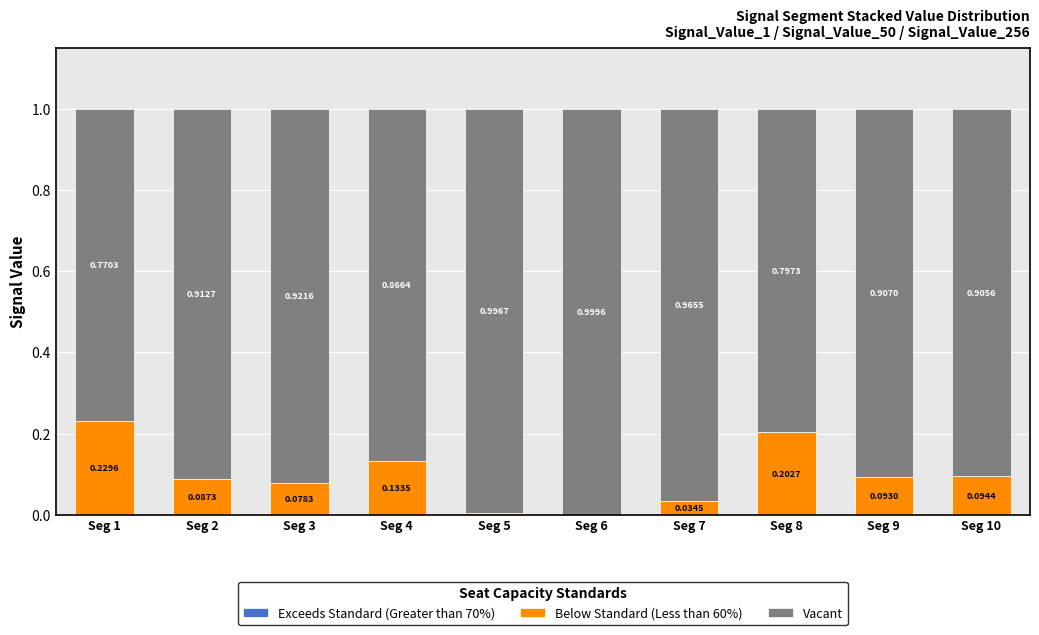

Are the bars horizontal?

No